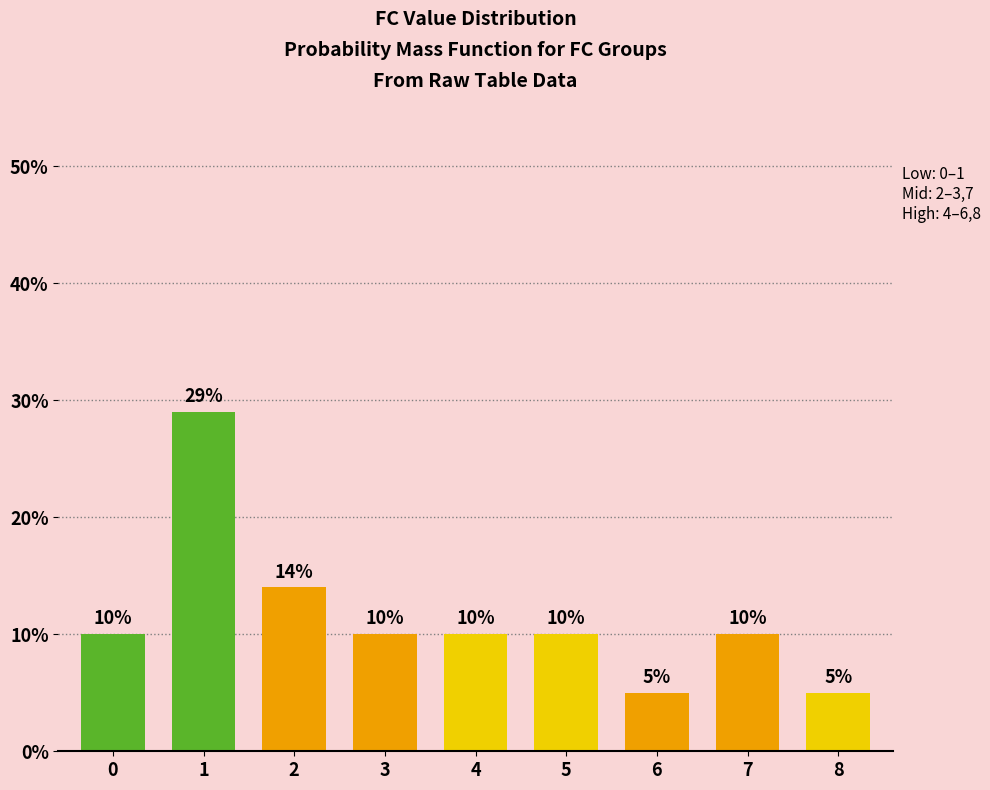

What is the minimum value shown in the chart?

5